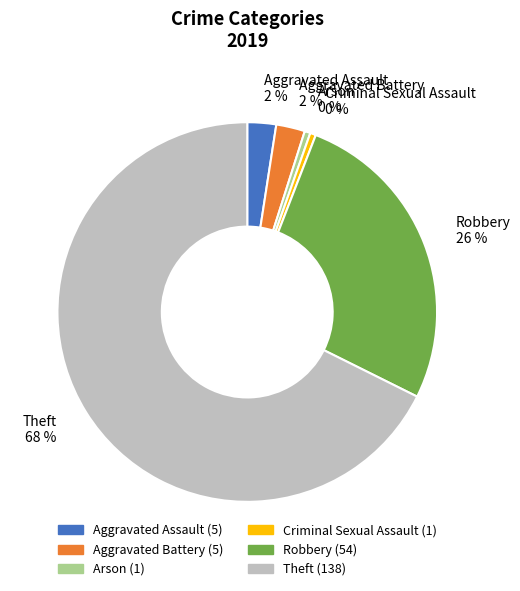

Is it true that Aggravated Assault 2 % is 8% of the pie?

False